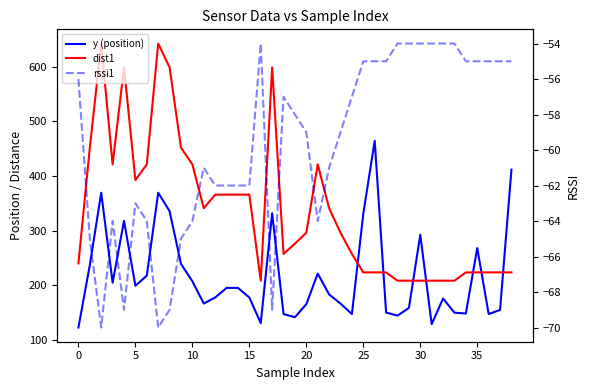

After their last crossing, which series has the higher values: y (position) or dist1?

y (position)